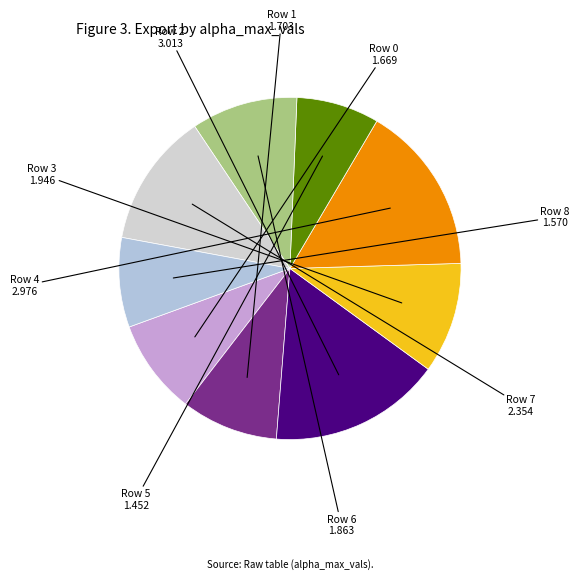

How many segments does this pie chart have?

9